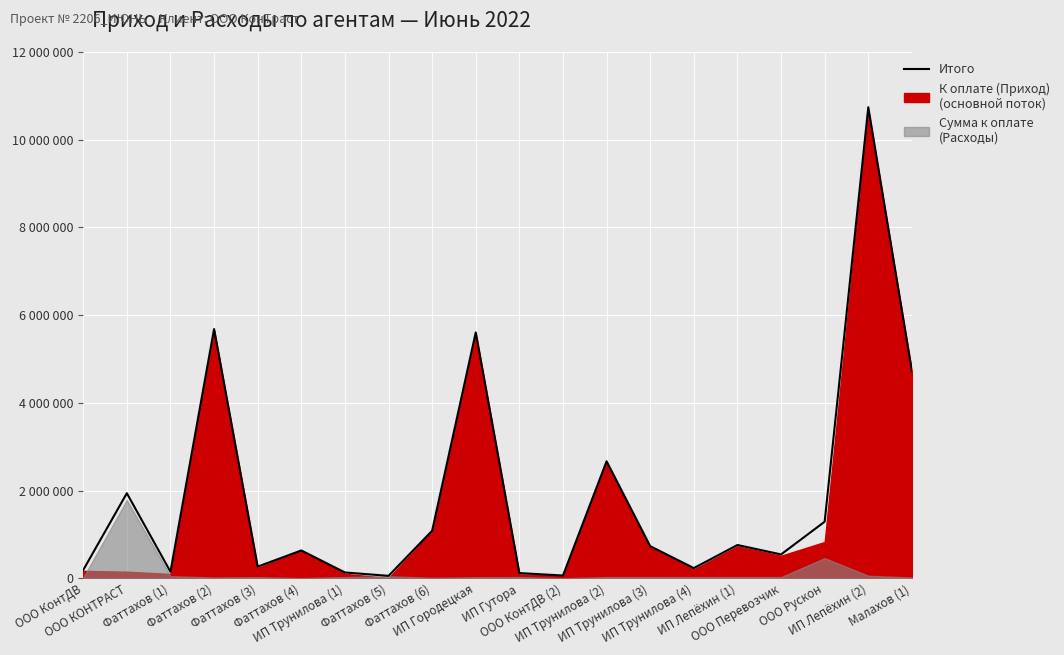

Which category has the highest value across all series?

ИП Лепёхин (2)